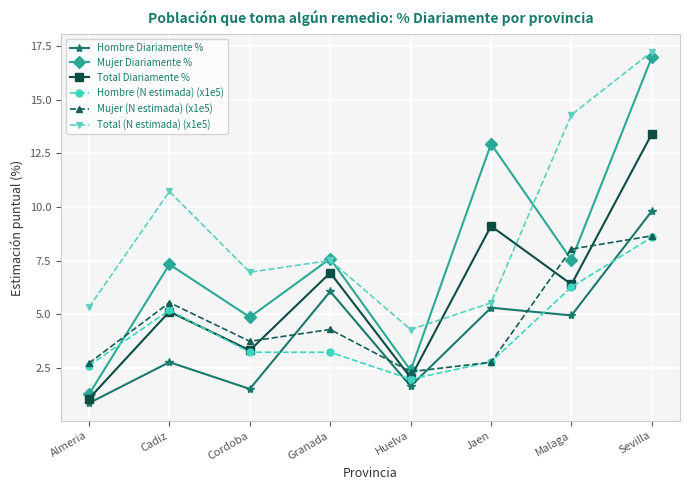

What is the difference between the highest and lowest values at Almeria?

4.5